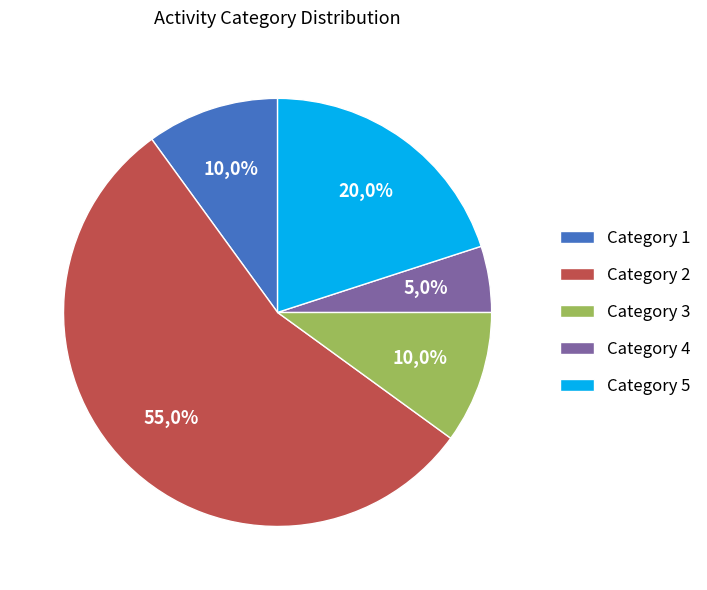

True or false: Category 5 accounts for 4% of the total.

False